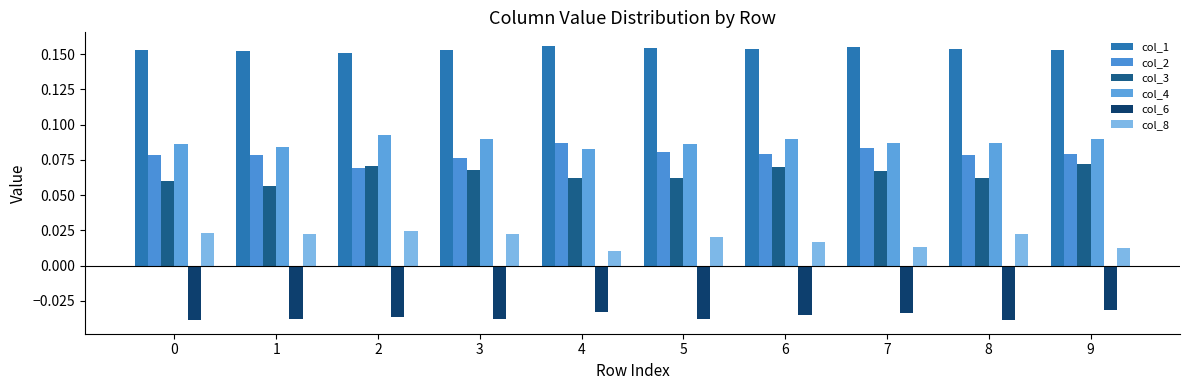

Which series has the widest spread of values?

col_2